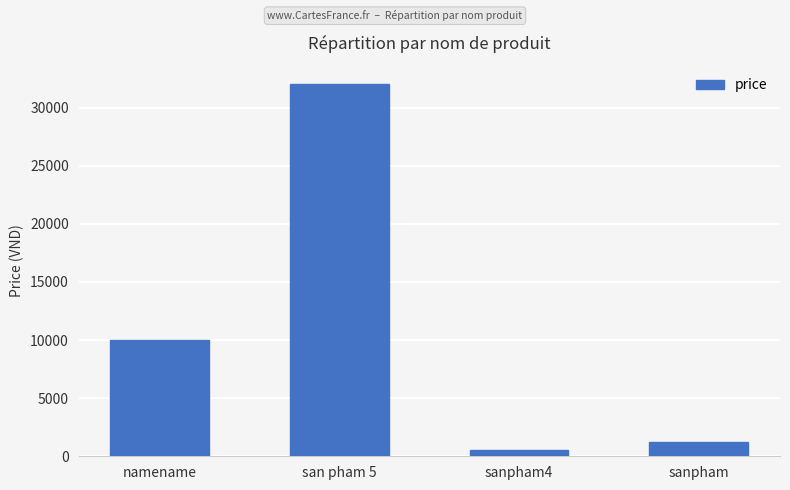

What is the ratio of the value at san pham 5 to the value at sanpham?

26.7